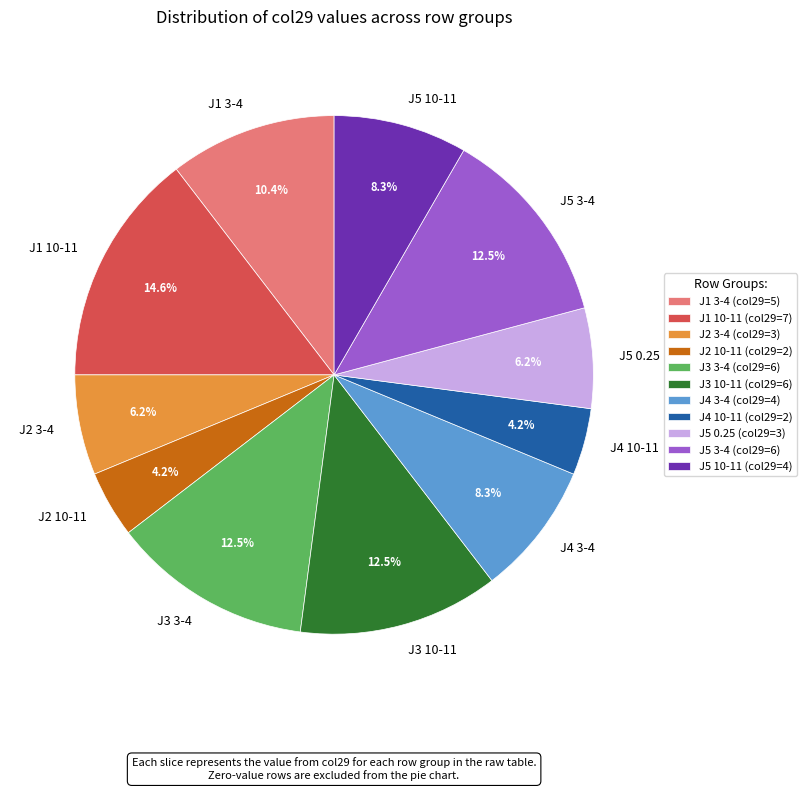

Is there a majority slice in this chart?

No